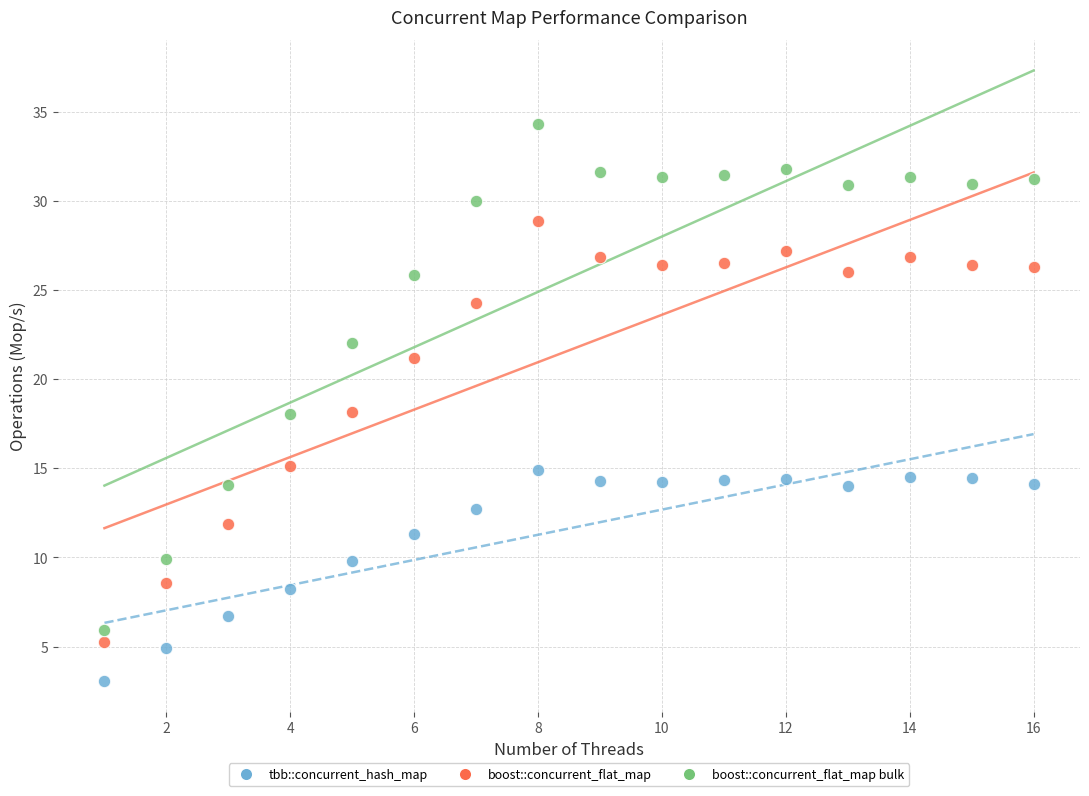

Which series reaches the minimum Y coordinate?

tbb::concurrent_hash_map